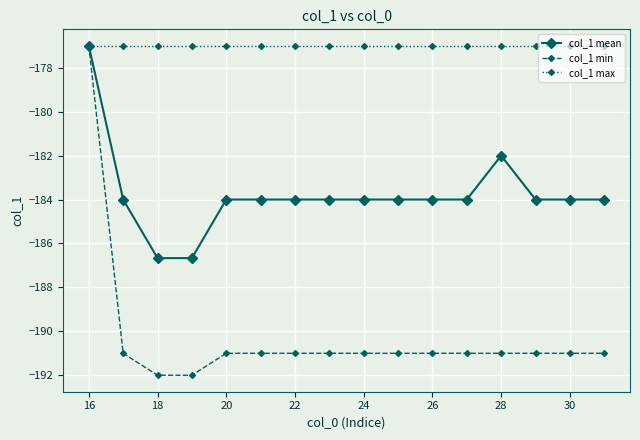

What are all the series names shown in the legend?

col_1 mean, col_1 min, col_1 max